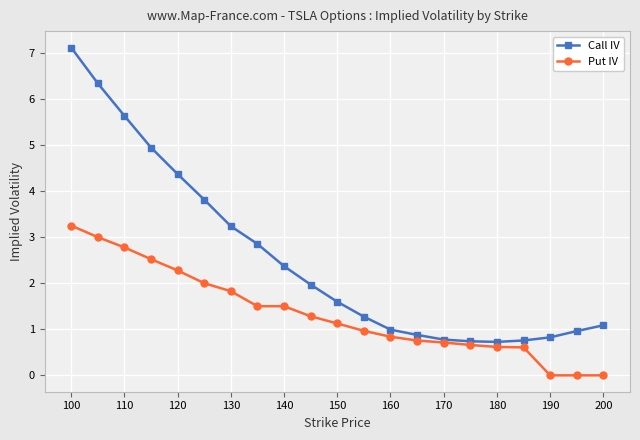

List the series in order of their overall mean, lowest first.

Put IV, Call IV